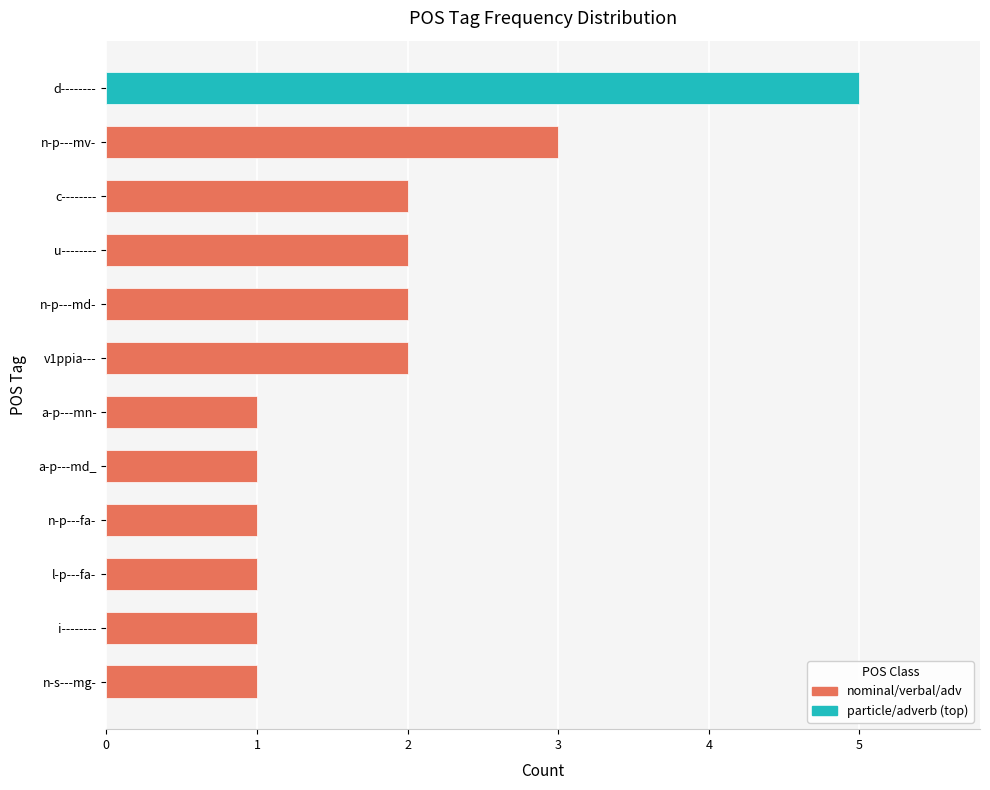

What is the difference between the maximum and minimum values?

4